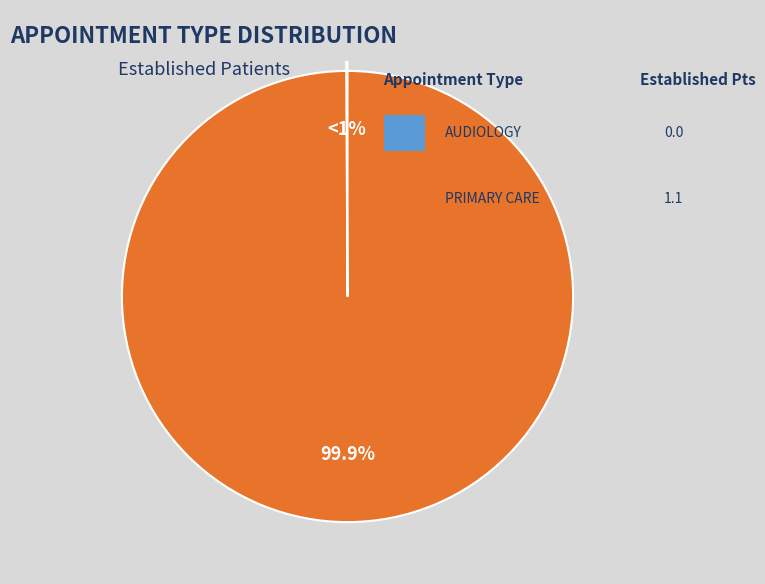

What is the smallest slice in the pie chart?

AUDIOLOGY